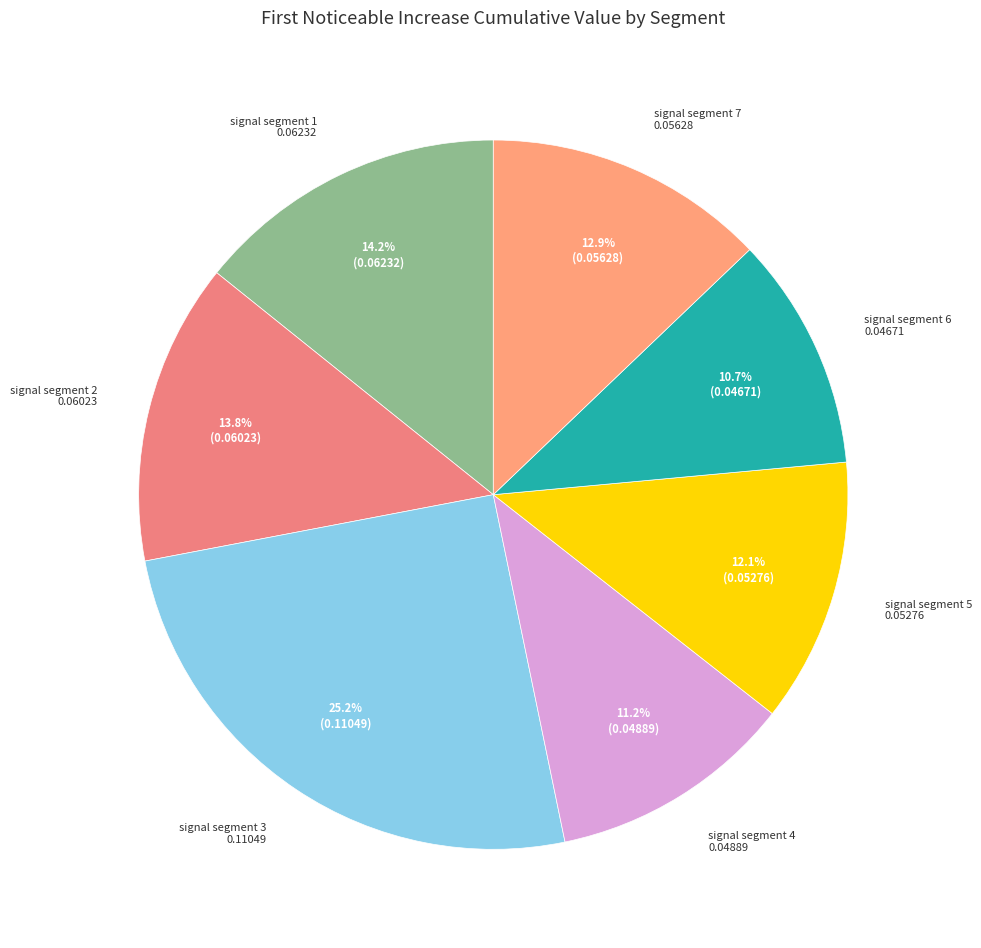

To the nearest percent, what is the combined percentage of signal segment 1 and signal segment 6?

25%